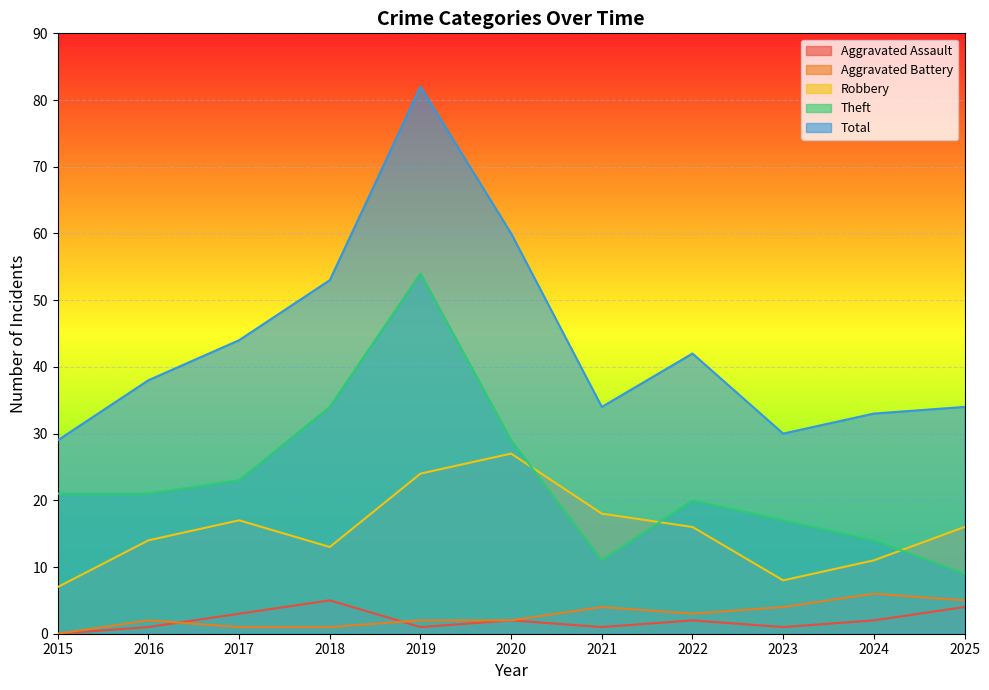

Which series changed the most between 2020 and 2024?

Total